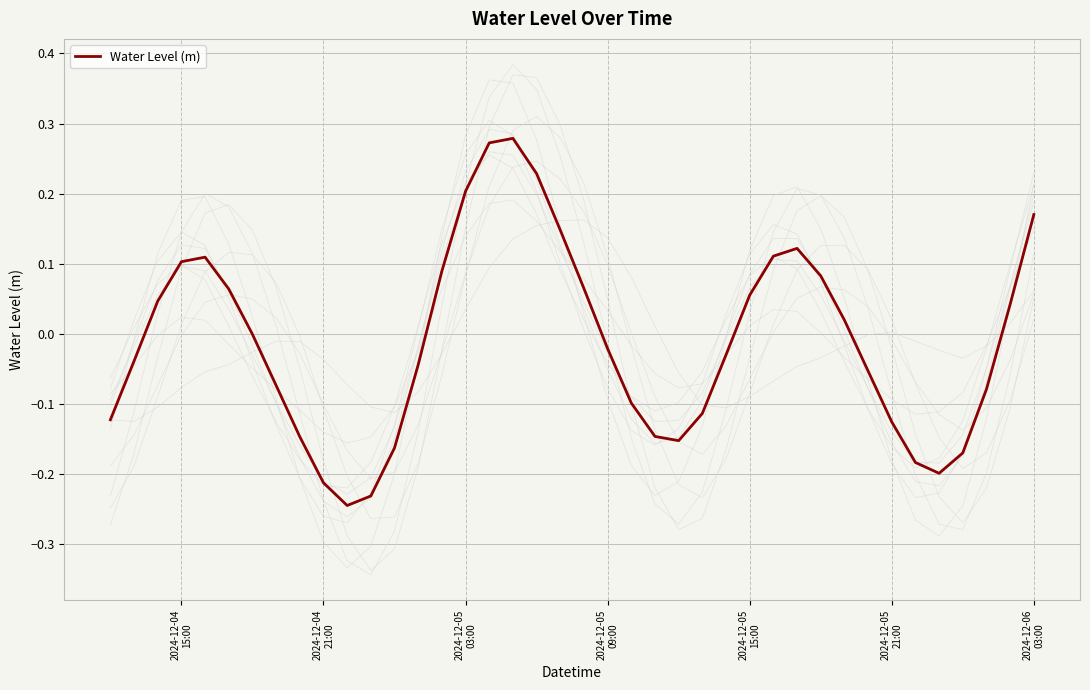

What is the difference between the maximum and minimum values?

0.5